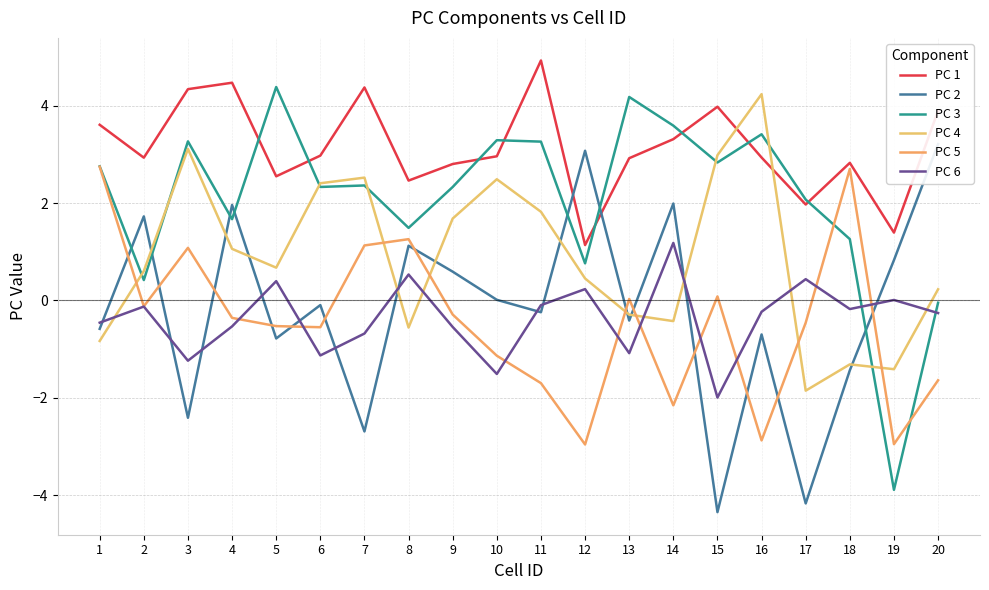

What is the spread (max minus min) of values at 18?

4.3